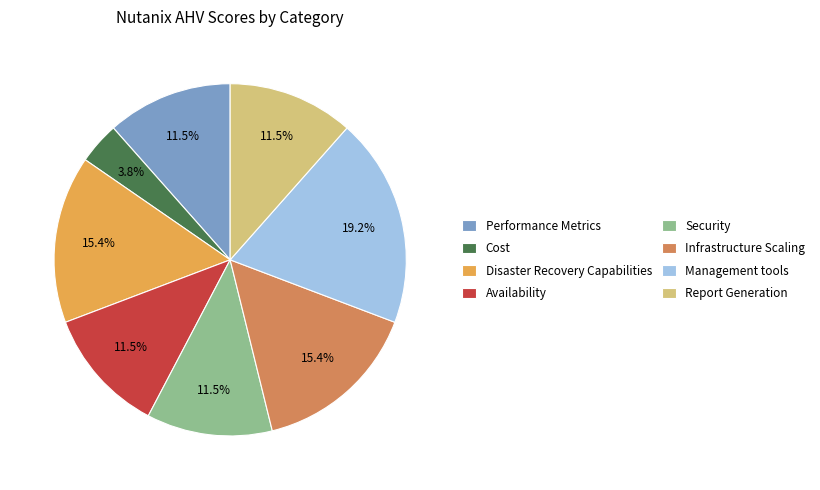

Is it true that Cost is 17% of the pie?

False